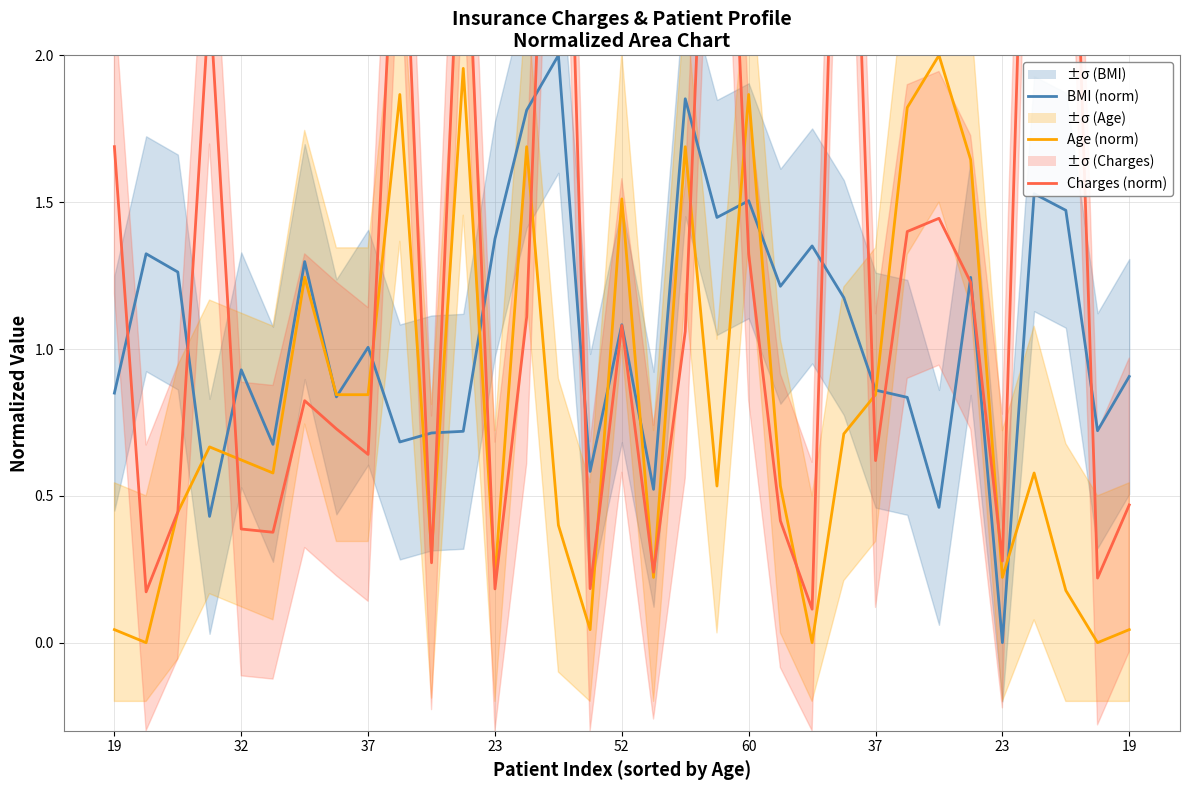

What is the label of the 27th point from the left?

26